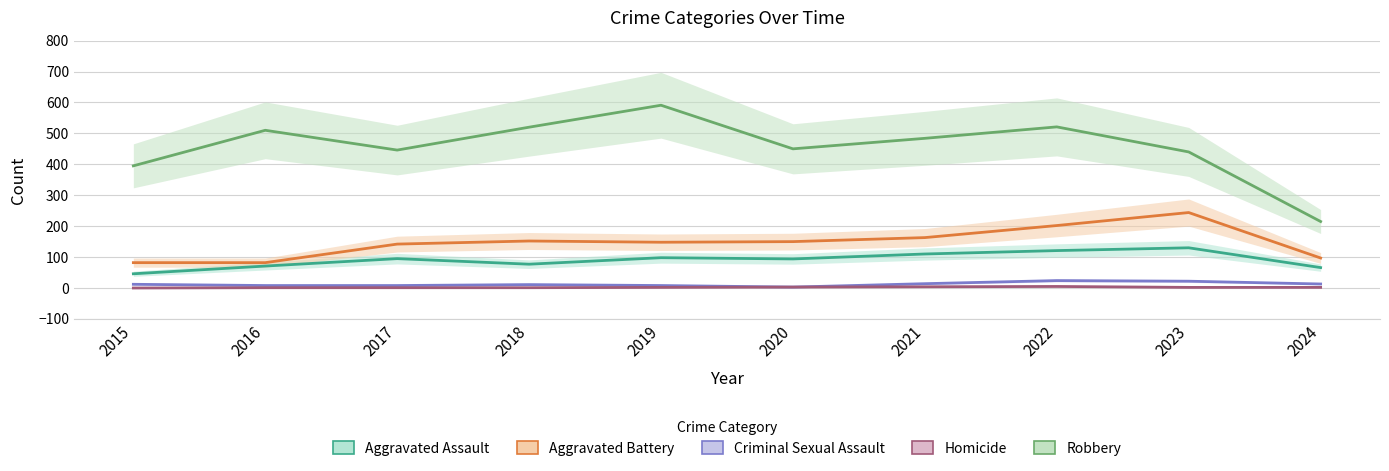

Rank the series at 2024 from highest to lowest value.

Robbery, Aggravated Battery, Aggravated Assault, Criminal Sexual Assault, Homicide